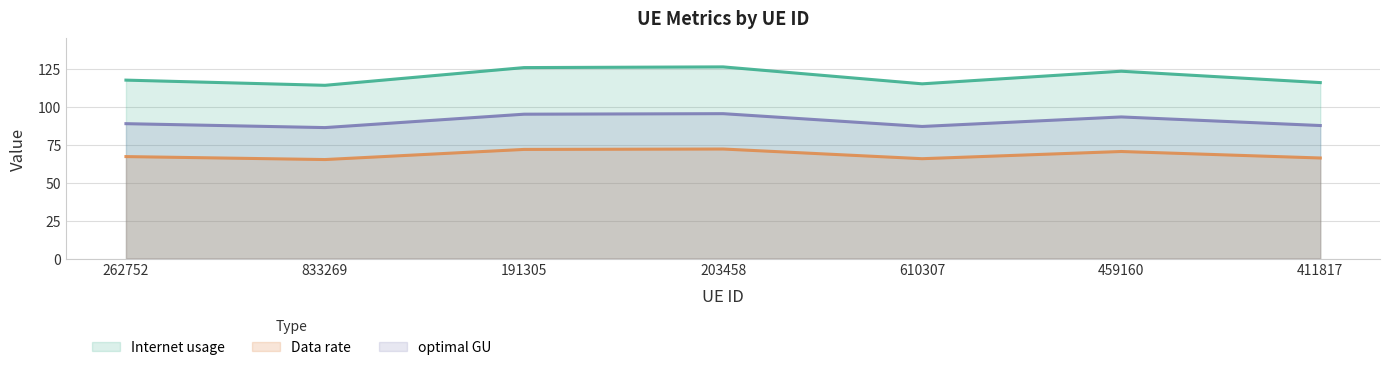

True or false: optimal GU has more than 1 points higher than both neighbors.

True